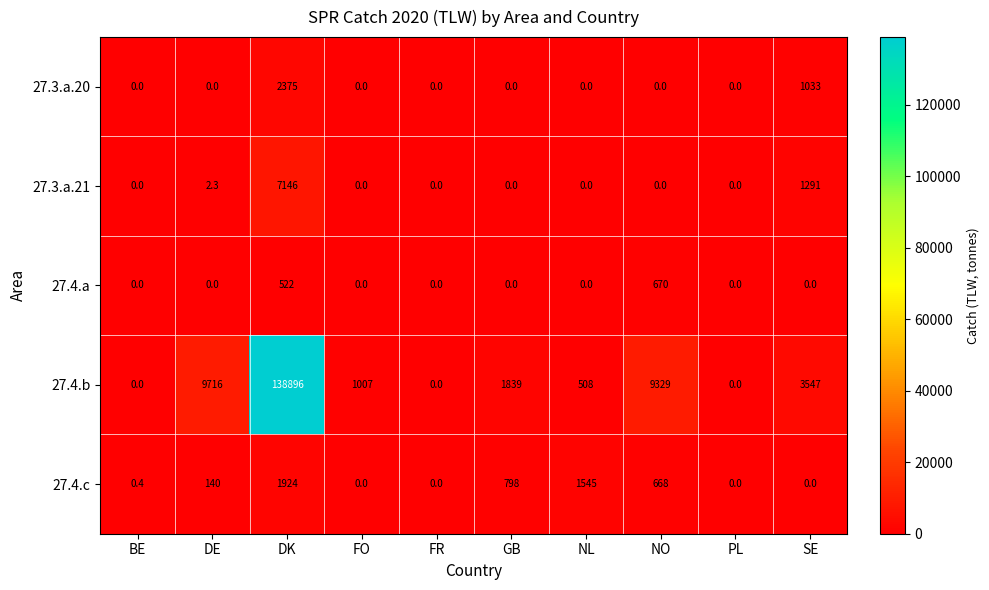

List the series in order of their peak value, highest first.

27.4.b, 27.3.a.21, 27.3.a.20, 27.4.c, 27.4.a